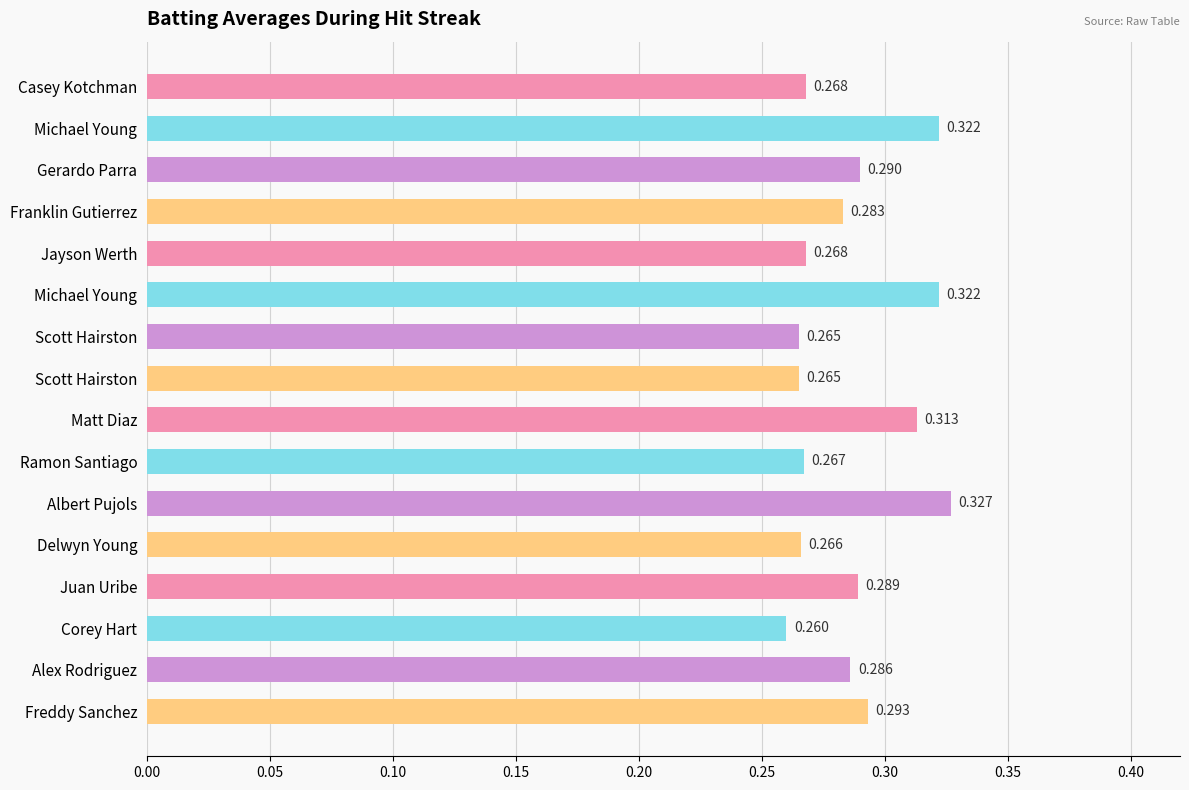

How many distinct data groups are displayed?

1